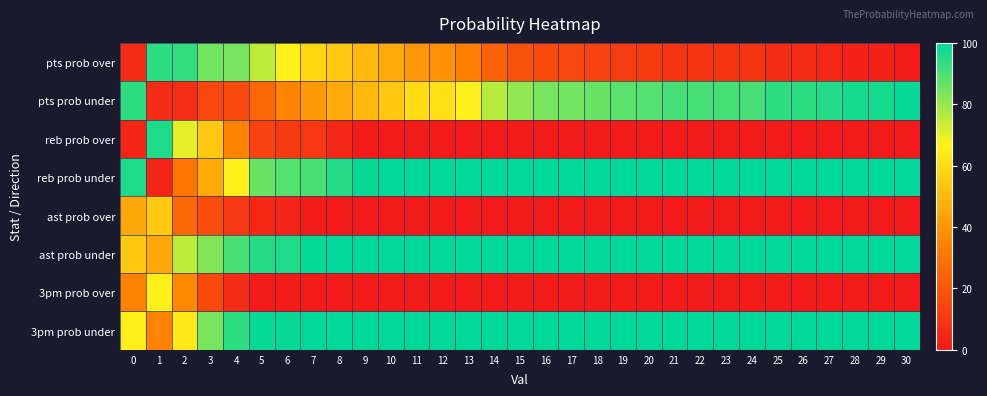

Reading left to right, transcribe all the data shown in this chart.

pts prob over: 0=6	1=94	2=93	3=85	4=84	5=75	6=66	7=59	8=54	9=50	10=46	11=40	12=39	13=33	14=24	15=19	16=16	17=15	18=14	19=12	20=11	21=9	22=9	23=9	24=9	25=6	26=6	27=5	28=3	29=3	30=1
pts prob under: 0=94	1=6	2=7	3=15	4=16	5=25	6=34	7=41	8=46	9=50	10=54	11=60	12=61	13=67	14=76	15=81	16=84	17=85	18=86	19=88	20=89	21=91	22=91	23=91	24=91	25=94	26=94	27=95	28=97	29=97	30=99
reb prob over: 0=4	1=96	2=70	3=54	4=34	5=14	6=11	7=10	8=5	9=1	10=0	11=0	12=0	13=0	14=0	15=0	16=0	17=0	18=0	19=0	20=0	21=0	22=0	23=0	24=0	25=0	26=0	27=0	28=0	29=0	30=0
reb prob under: 0=96	1=4	2=30	3=46	4=66	5=86	6=89	7=90	8=95	9=99	10=100	11=100	12=100	13=100	14=100	15=100	16=100	17=100	18=100	19=100	20=100	21=100	22=100	23=100	24=100	25=100	26=100	27=100	28=100	29=100	30=100
ast prob over: 0=45	1=55	2=25	3=17	4=10	5=5	6=4	7=1	8=0	9=0	10=0	11=0	12=0	13=0	14=0	15=0	16=0	17=0	18=0	19=0	20=0	21=0	22=0	23=0	24=0	25=0	26=0	27=0	28=0	29=0	30=0
ast prob under: 0=55	1=45	2=75	3=83	4=90	5=95	6=96	7=99	8=100	9=100	10=100	11=100	12=100	13=100	14=100	15=100	16=100	17=100	18=100	19=100	20=100	21=100	22=100	23=100	24=100	25=100	26=100	27=100	28=100	29=100	30=100
3pm prob over: 0=34	1=66	2=36	3=16	4=6	5=1	6=1	7=0	8=0	9=0	10=0	11=0	12=0	13=0	14=0	15=0	16=0	17=0	18=0	19=0	20=0	21=0	22=0	23=0	24=0	25=0	26=0	27=0	28=0	29=0	30=0
3pm prob under: 0=66	1=34	2=64	3=84	4=94	5=99	6=99	7=100	8=100	9=100	10=100	11=100	12=100	13=100	14=100	15=100	16=100	17=100	18=100	19=100	20=100	21=100	22=100	23=100	24=100	25=100	26=100	27=100	28=100	29=100	30=100